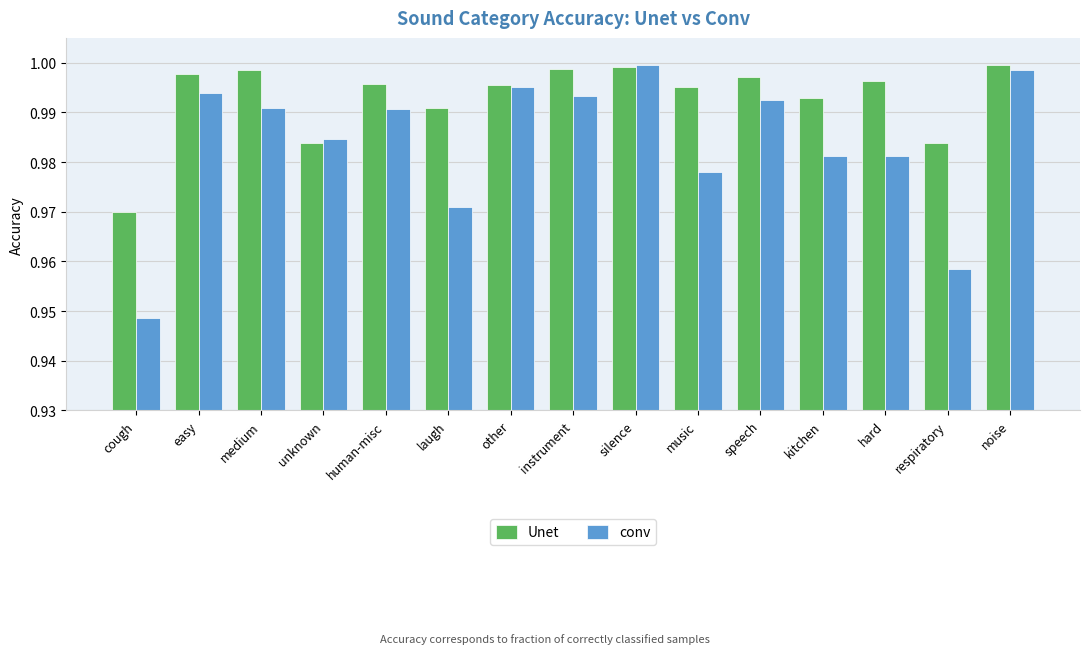

List the series in order of their overall mean, lowest first.

conv, Unet